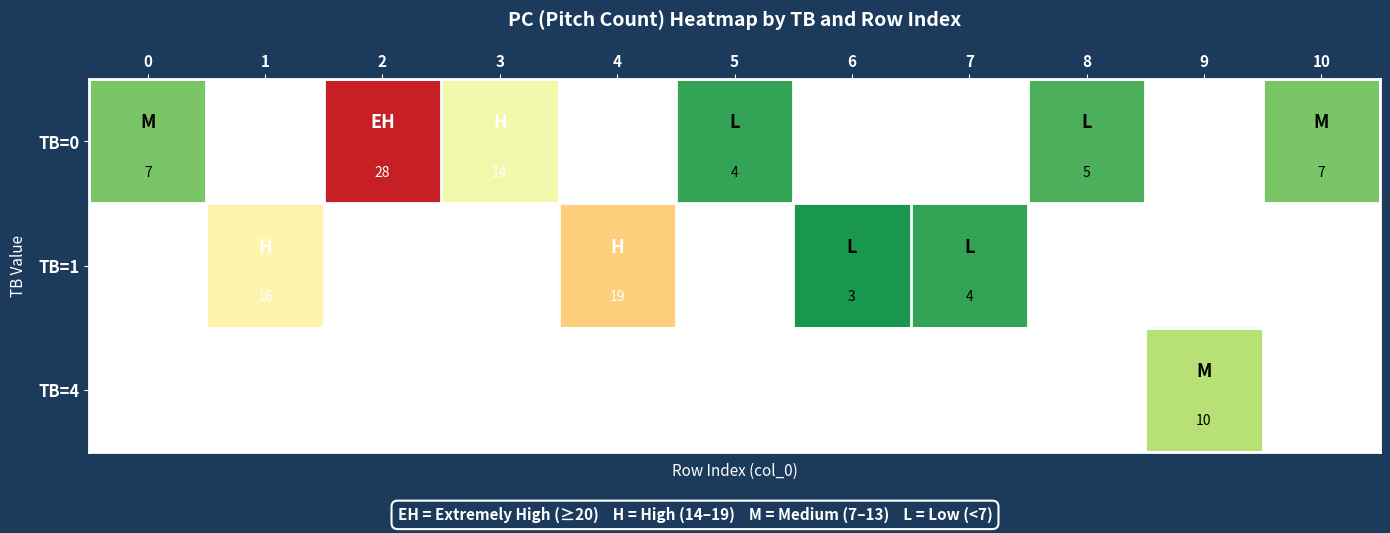

The TB=1 series shows 19 at 4. True or false?

True